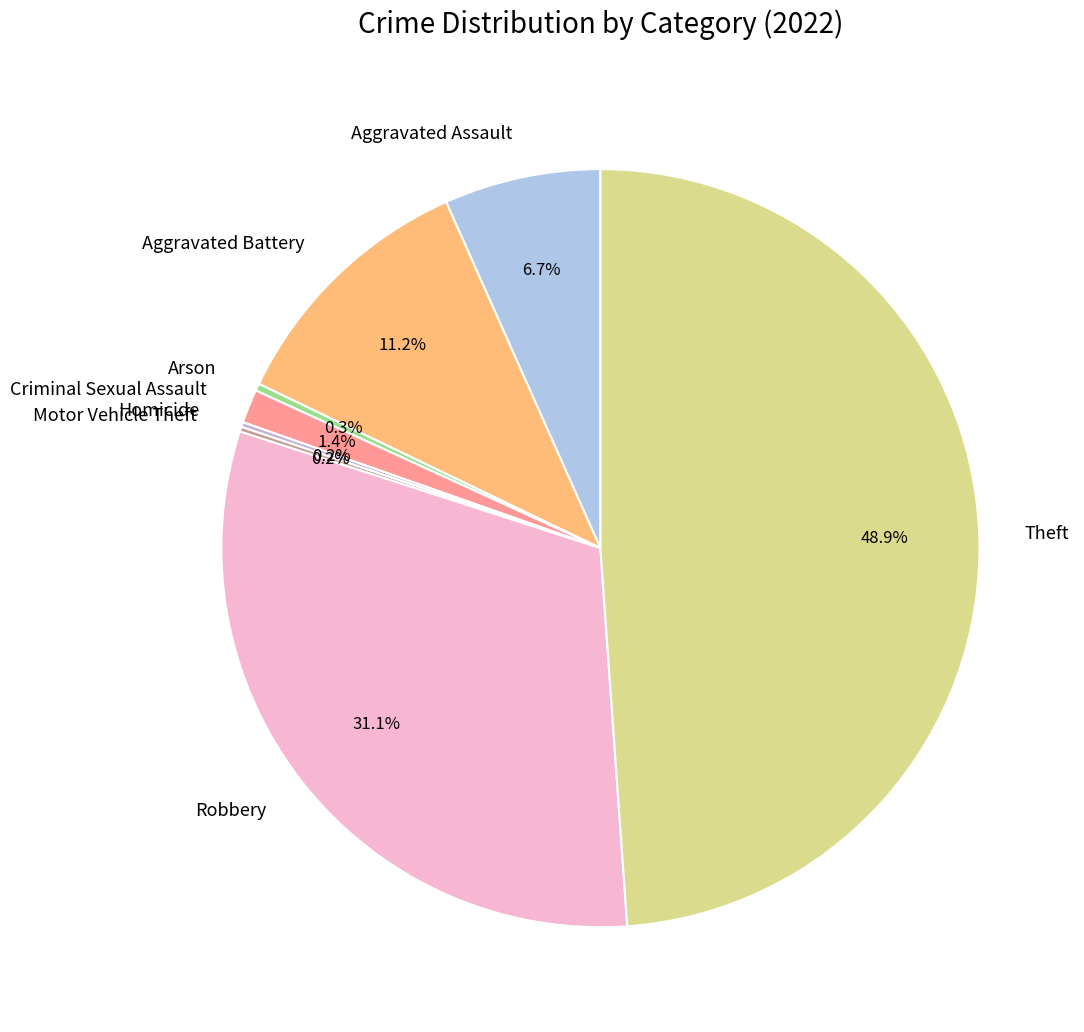

Between Arson and Aggravated Assault, which is larger?

Aggravated Assault